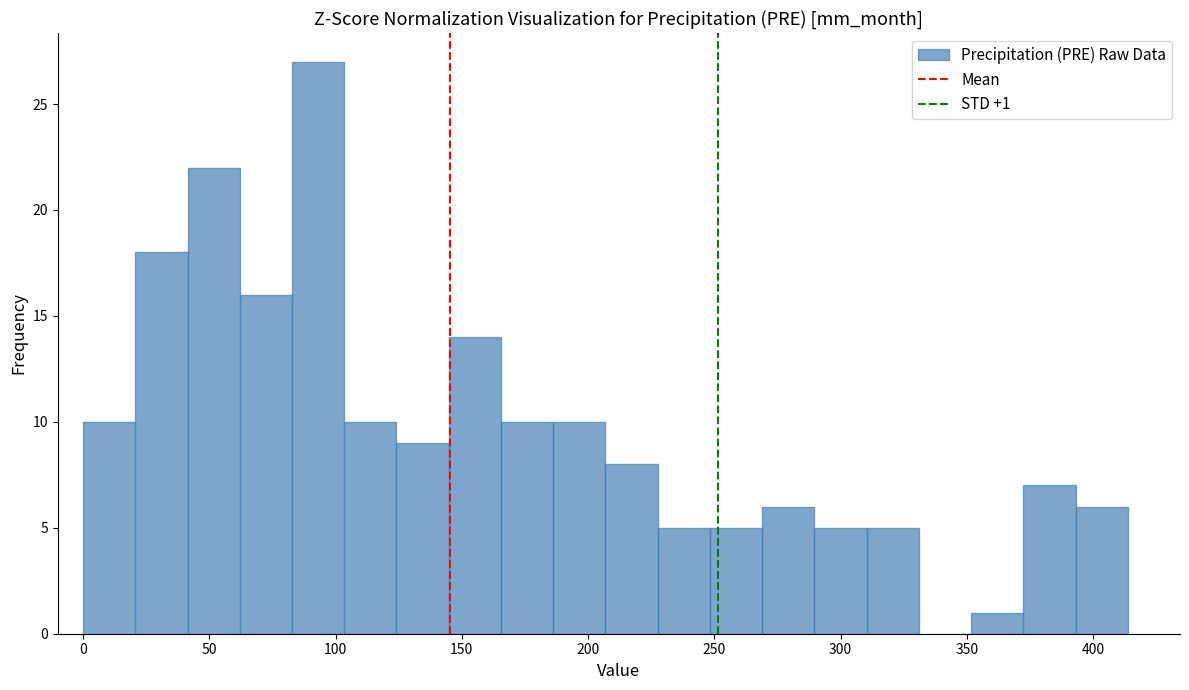

Which range on the x-axis has the tallest bar?

85 to 105